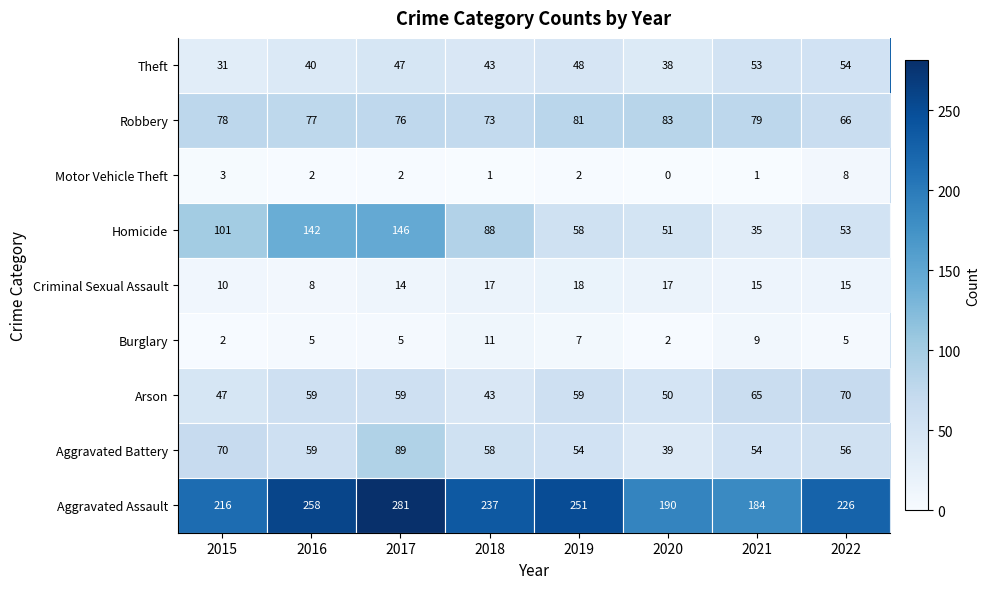

How many distinct data groups are displayed?

9